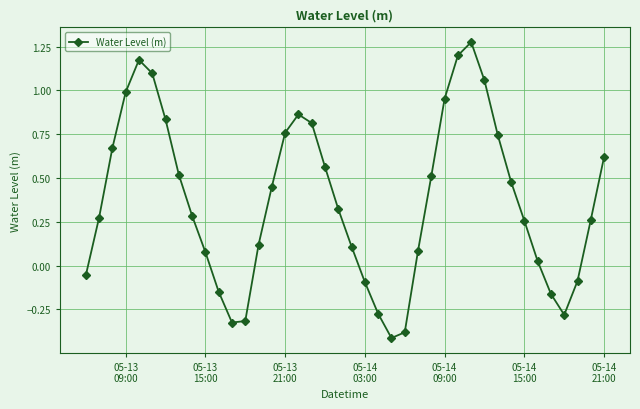

Does the chart display data point markers on the line(s)?

Yes